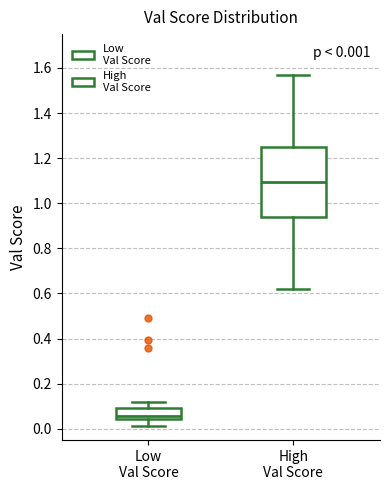

Which box's median line is the highest?

High Val Score